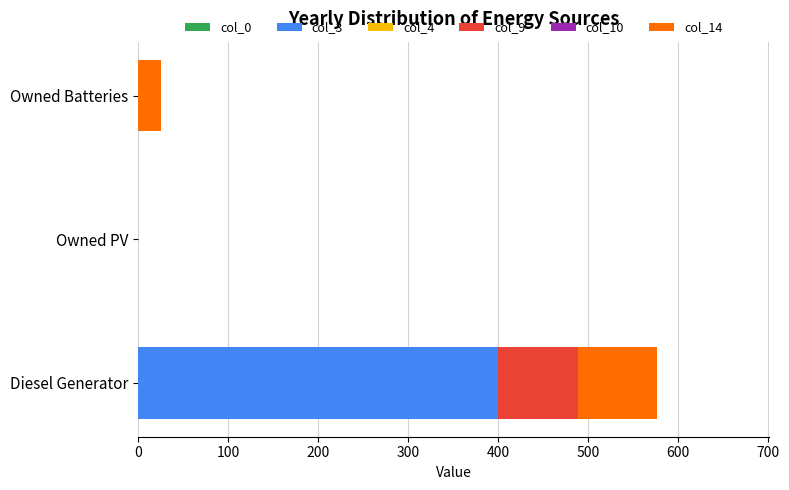

What is the sum of all col_3 values?

400